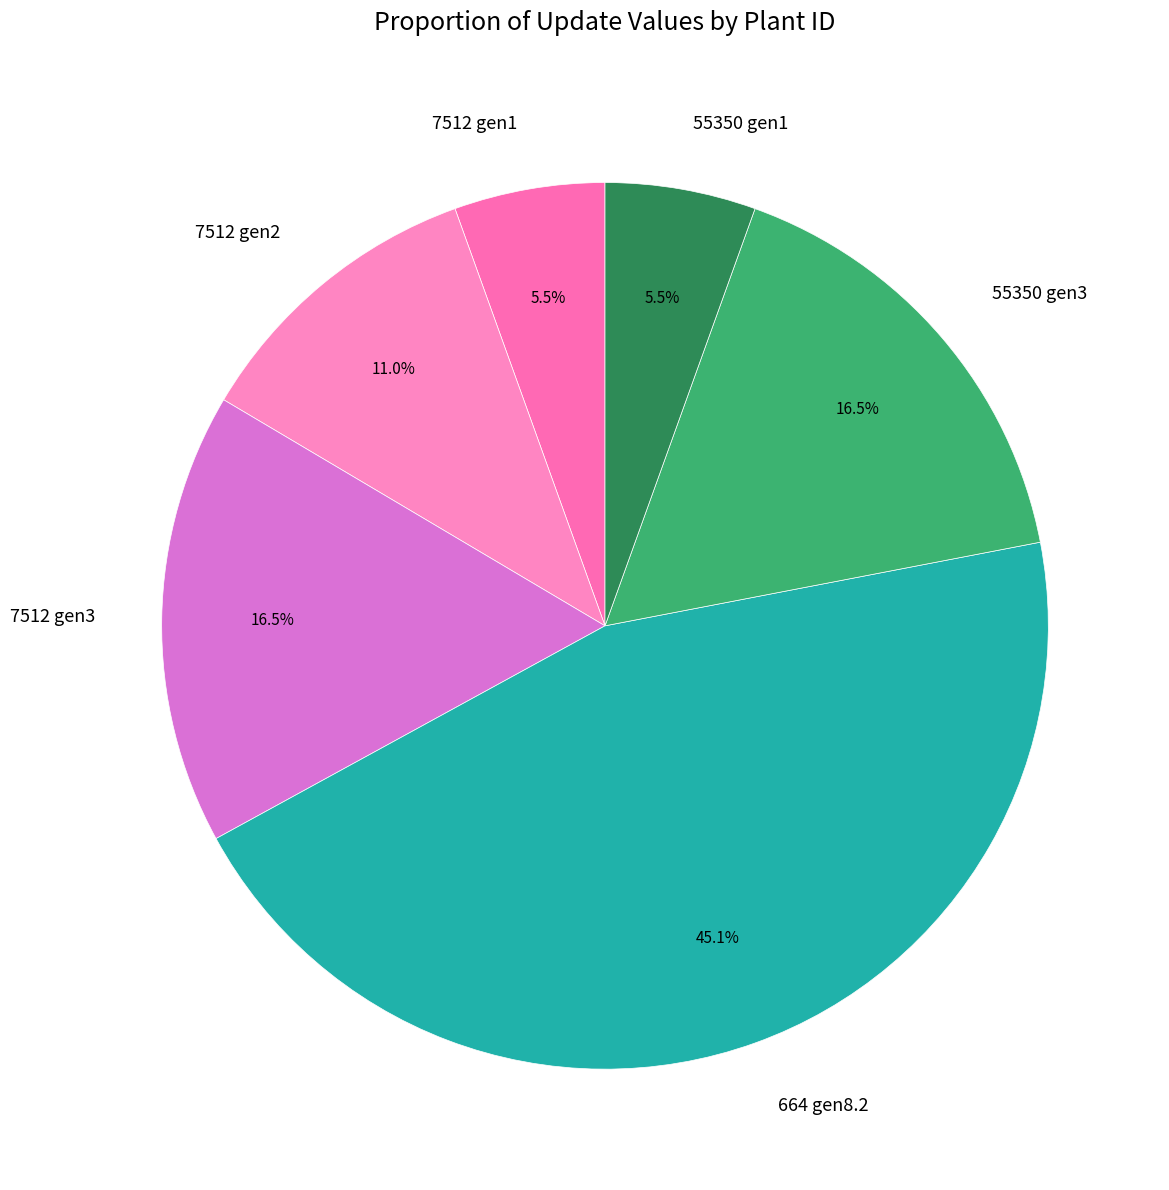

Which has a higher value, 7512 gen3 or 664 gen8.2?

664 gen8.2